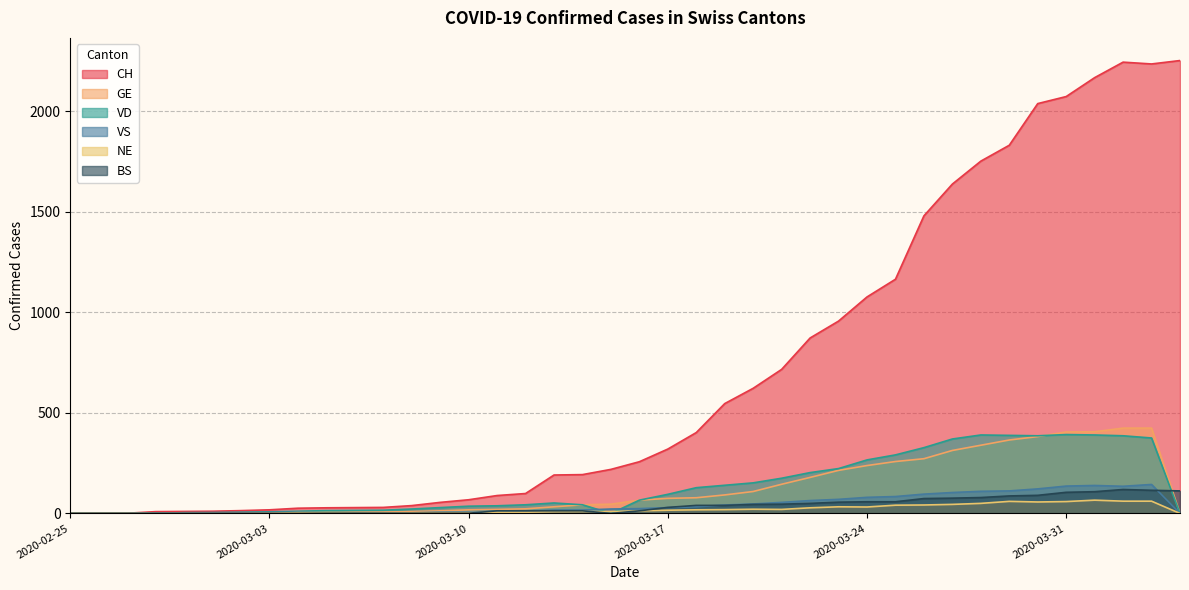

At which label does CH first exceed 257?

2020-03-17